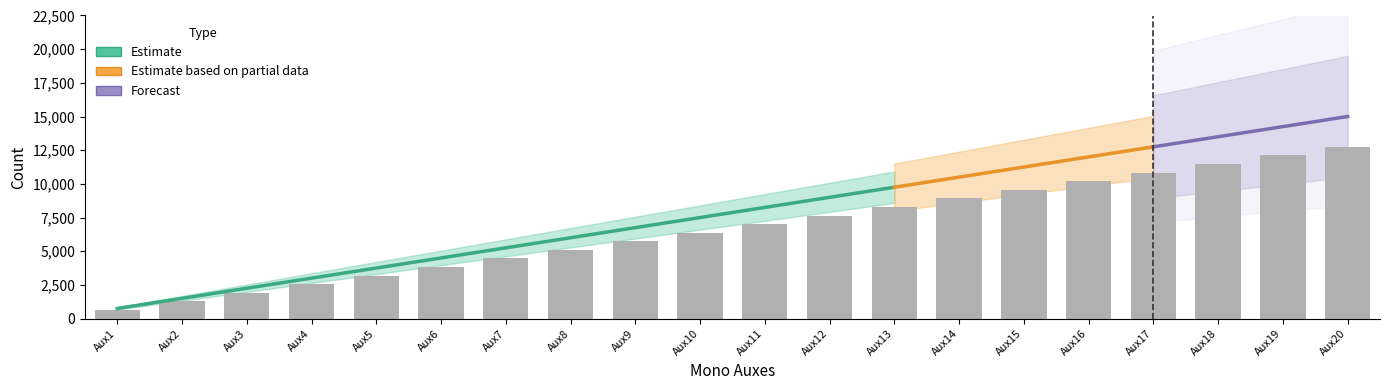

Rank the categories by value from lowest to highest.

Aux1, Aux2, Aux3, Aux4, Aux5, Aux6, Aux7, Aux8, Aux9, Aux10, Aux11, Aux12, Aux13, Aux14, Aux15, Aux16, Aux17, Aux18, Aux19, Aux20